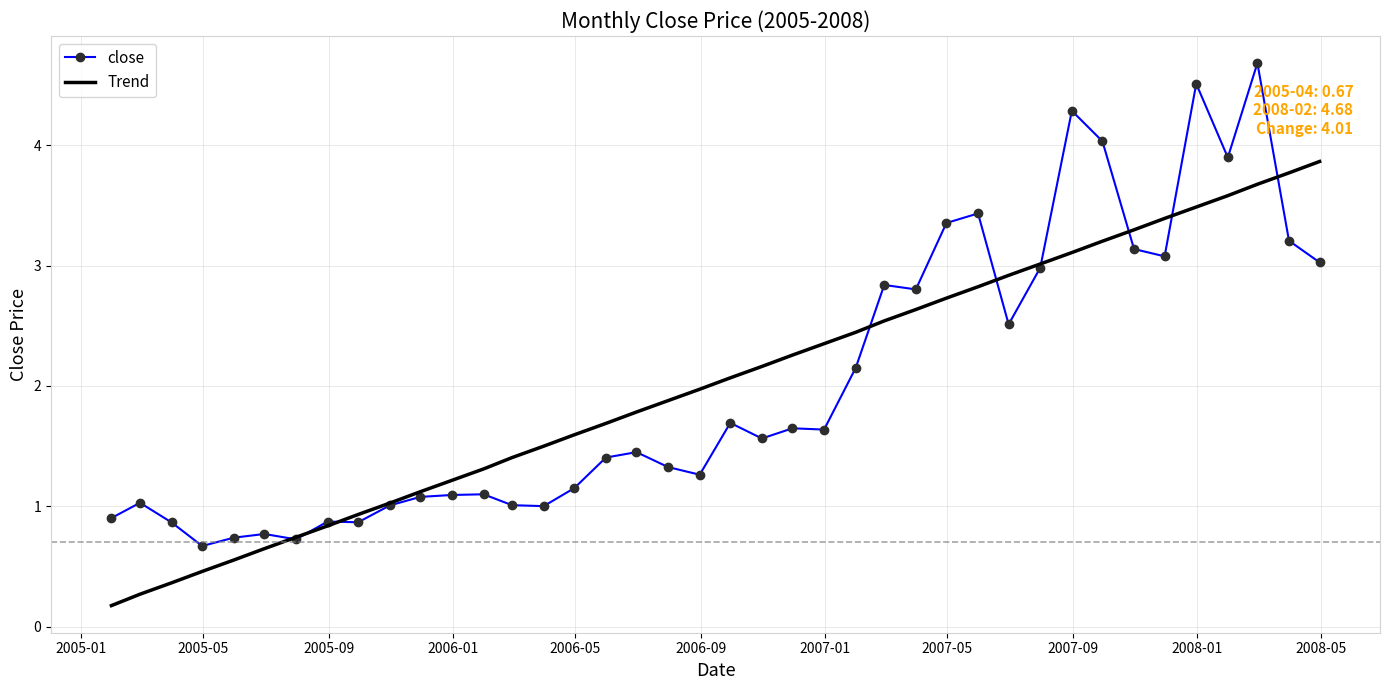

What is the lowest value of the close series?

0.7